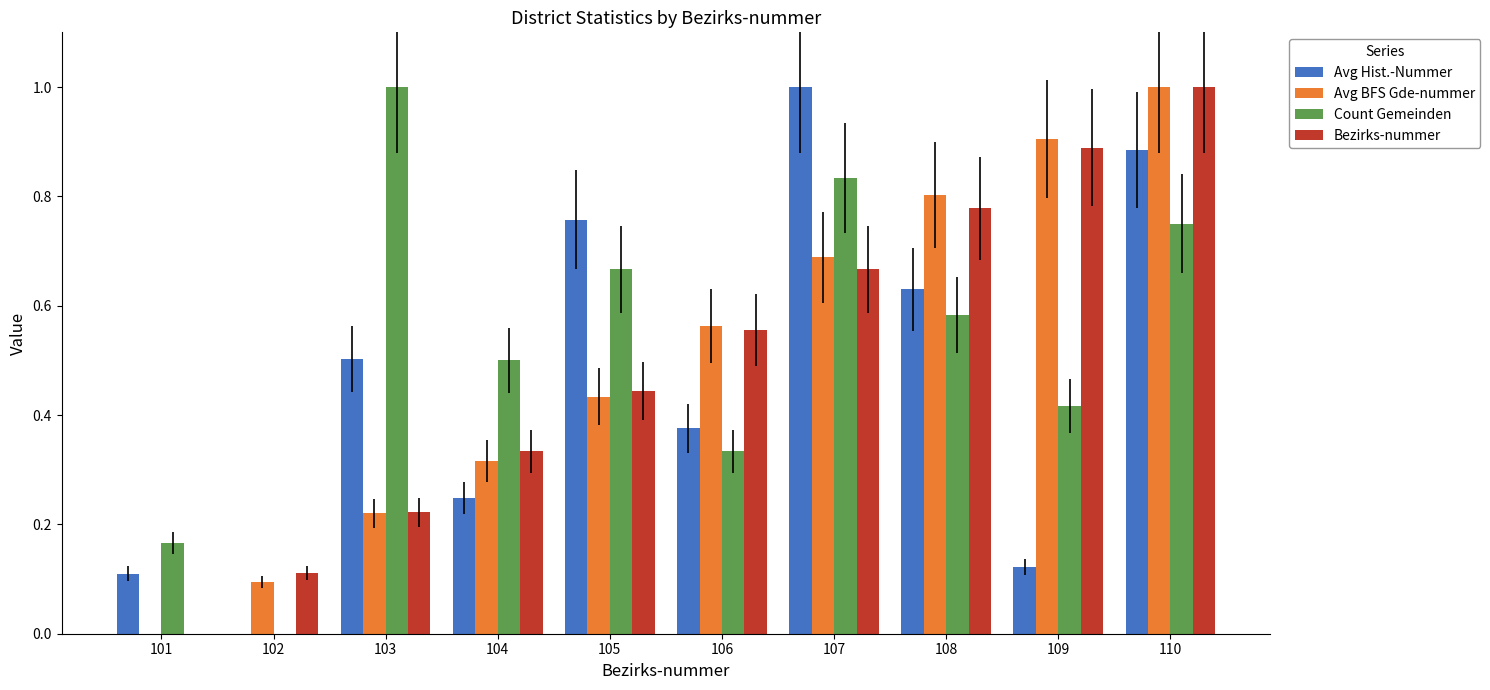

Is it true that Bezirks-nummer equals 0.8 at 108?

True